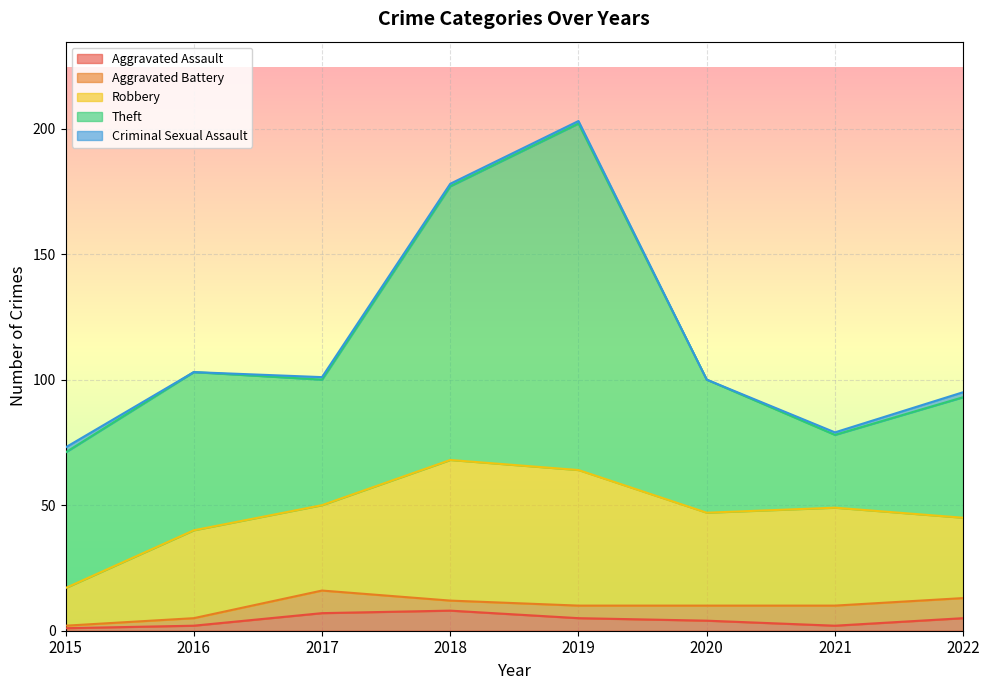

What is the highest value of the Aggravated Assault series?

8